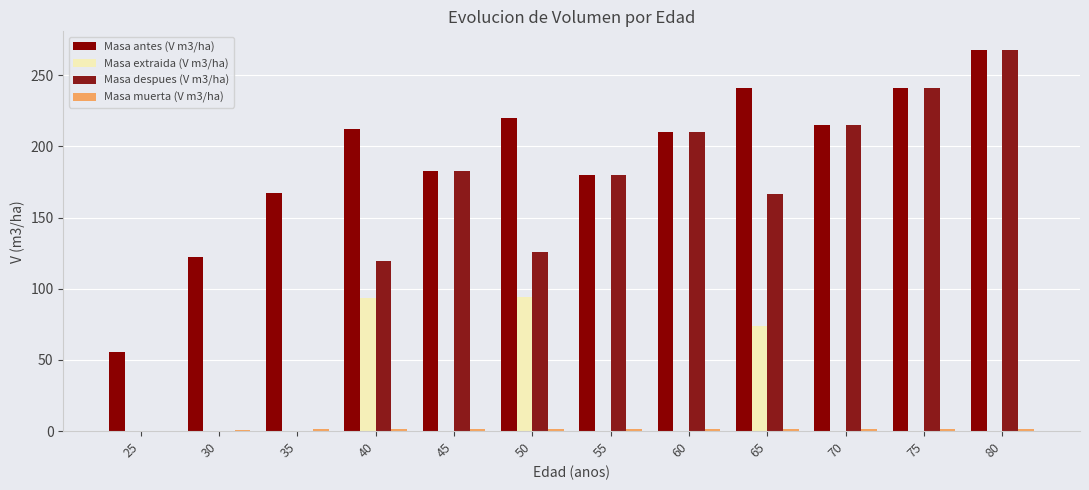

How many groups of bars are there?

12